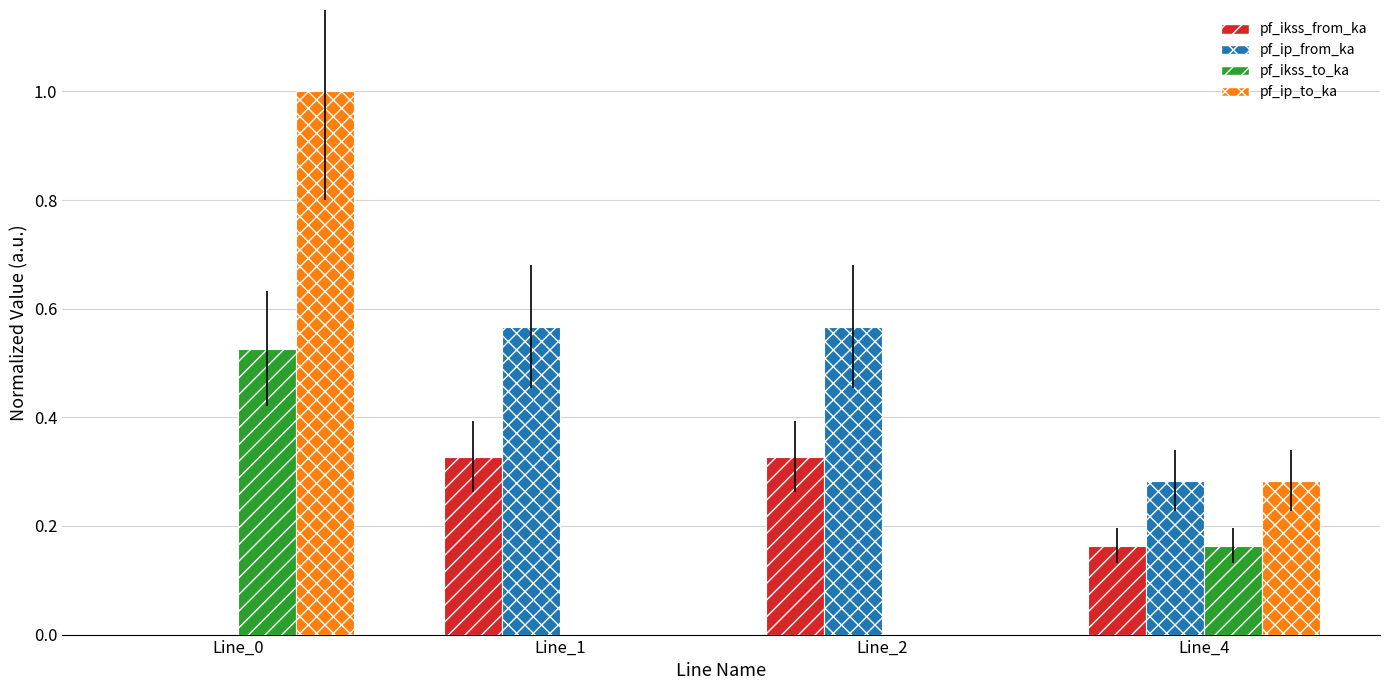

How many groups of bars are there?

4